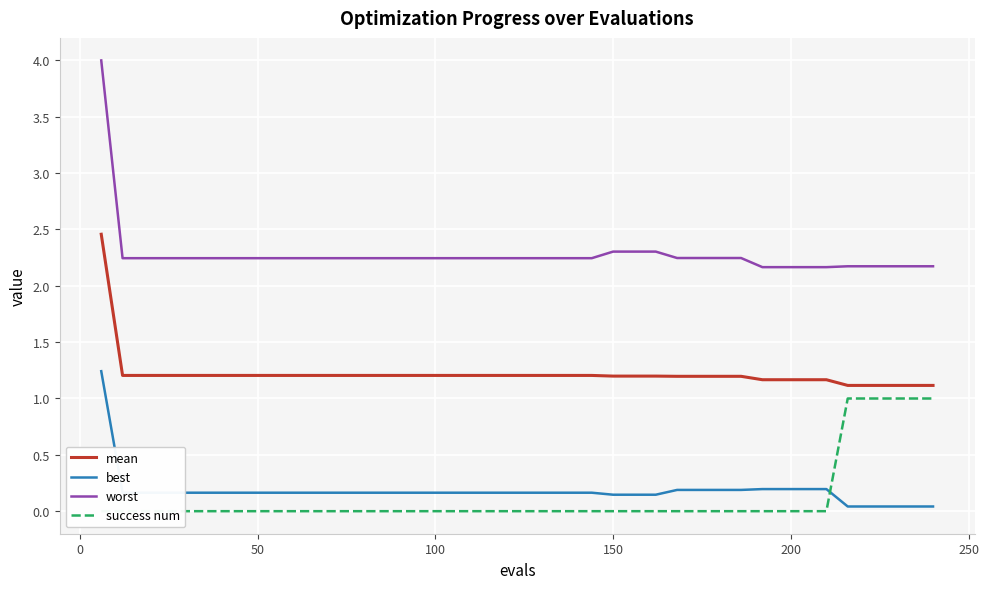

True or false: worst has more than 1 points higher than both neighbors.

False